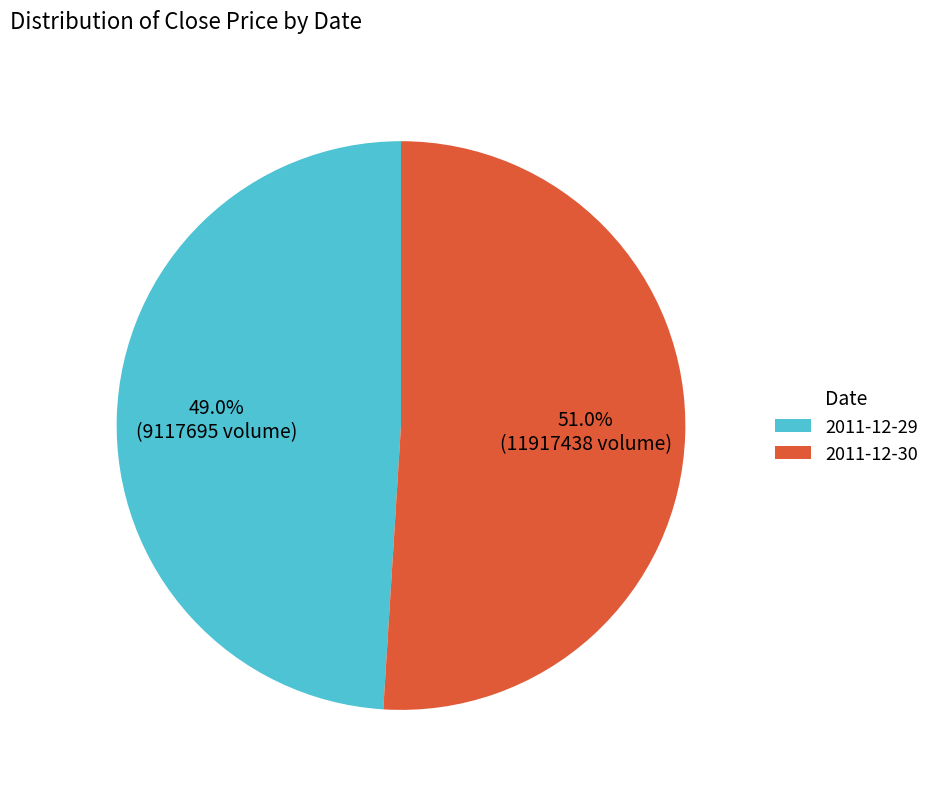

Count the number of slices in the pie.

2